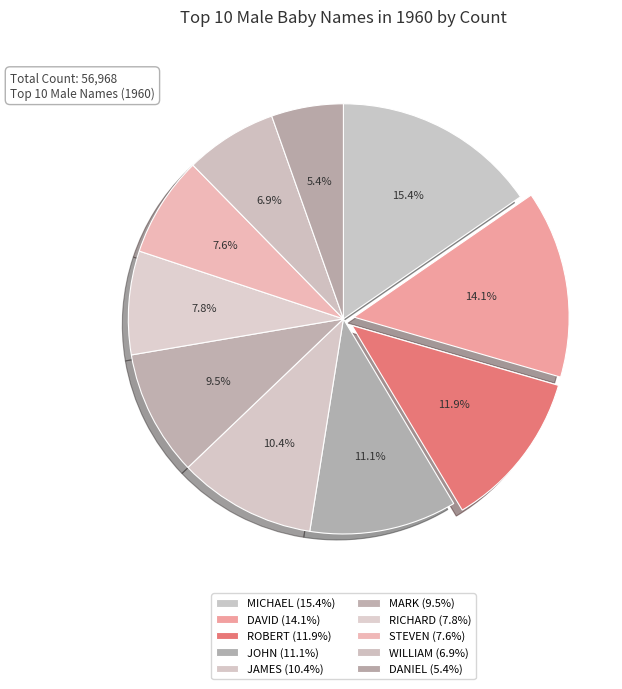

Count the number of slices in the pie.

10